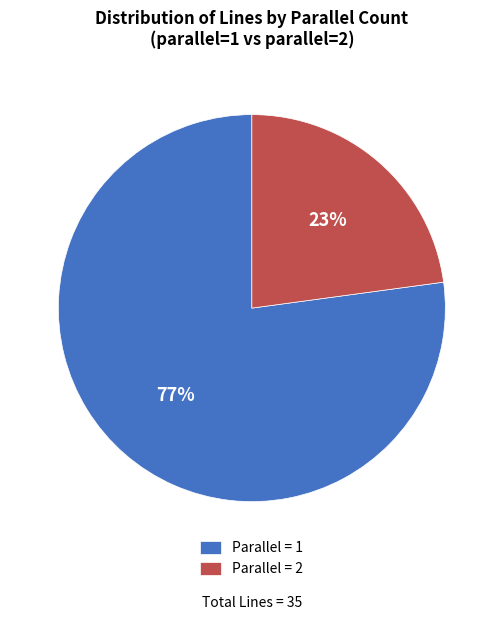

Do Parallel = 1 and Parallel = 2 together represent more than half of the pie?

Yes